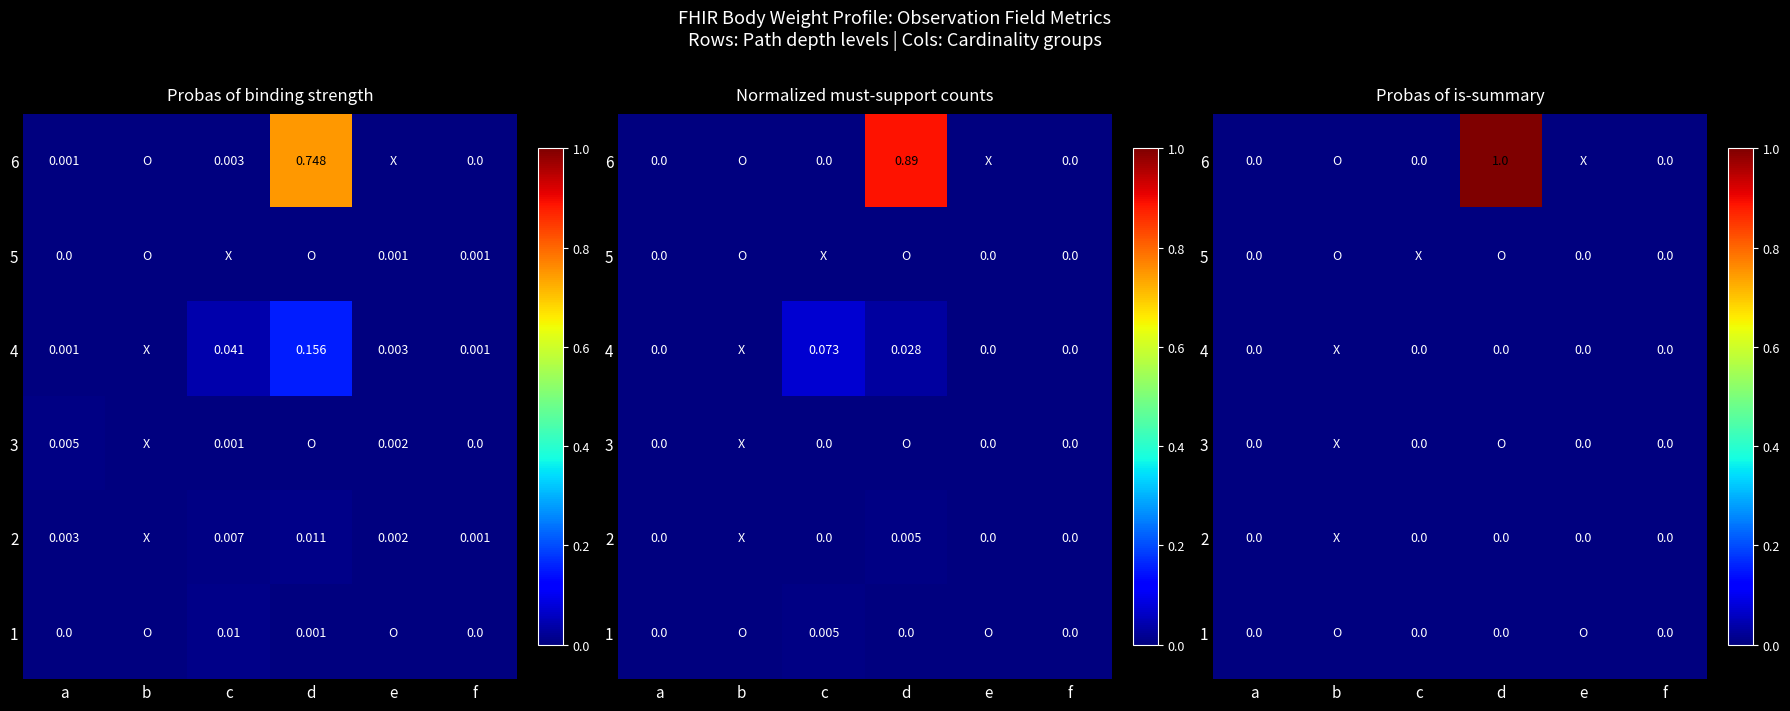

The value of 5 at b is 0. True or false?

True